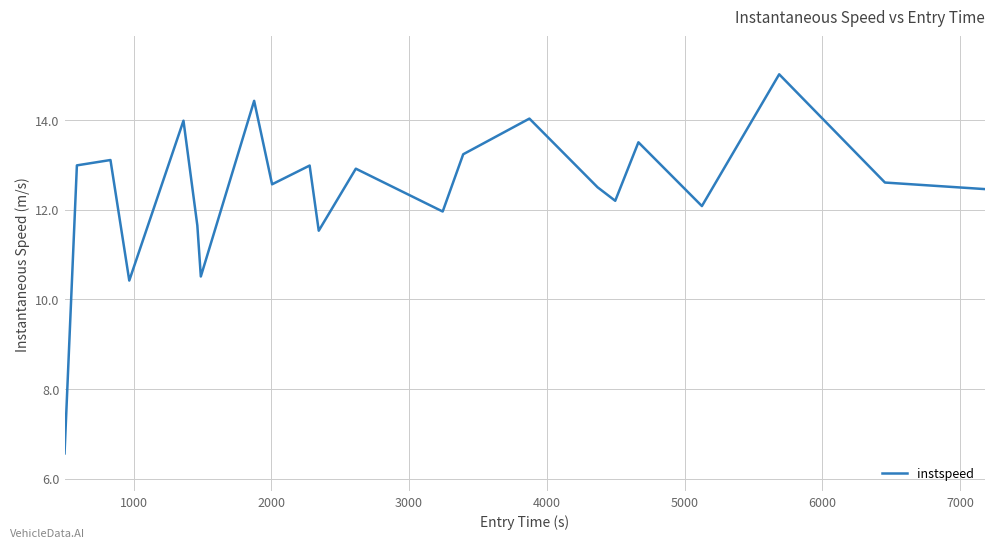

What is the minimum value shown in the chart?

6.6